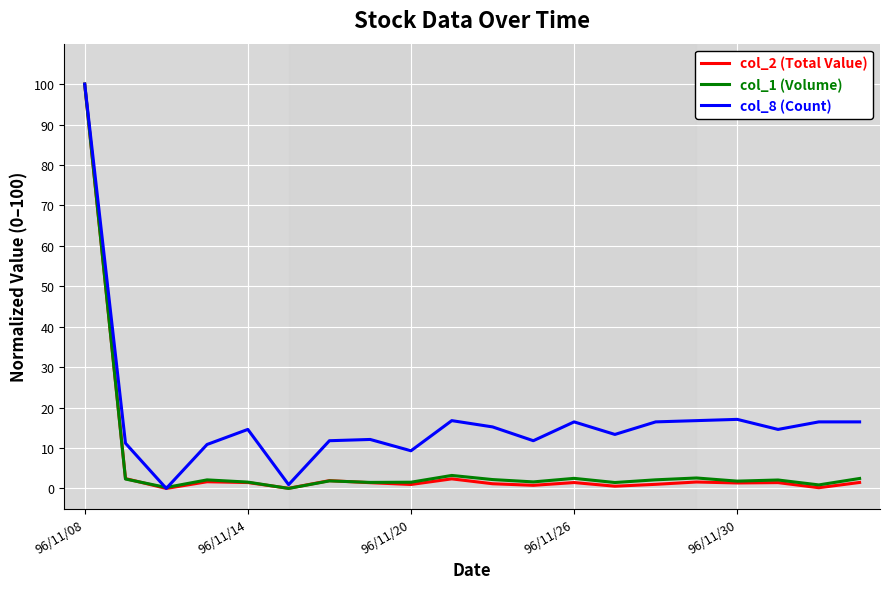

Which series has the largest total across all categories?

col_8 (Count)